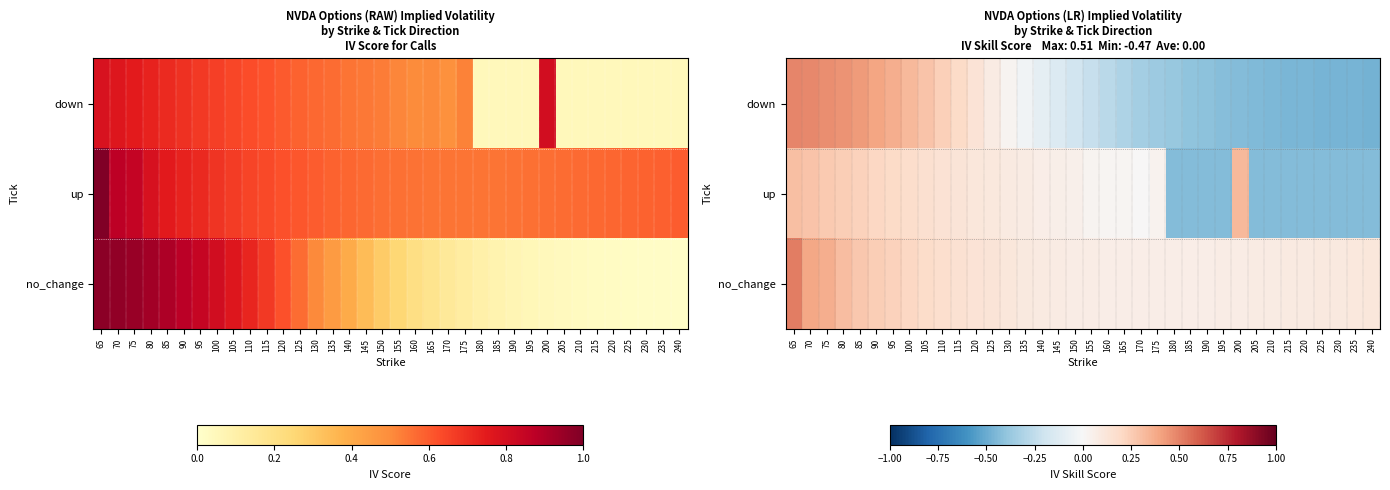

How many data points in down are less than 0?

22